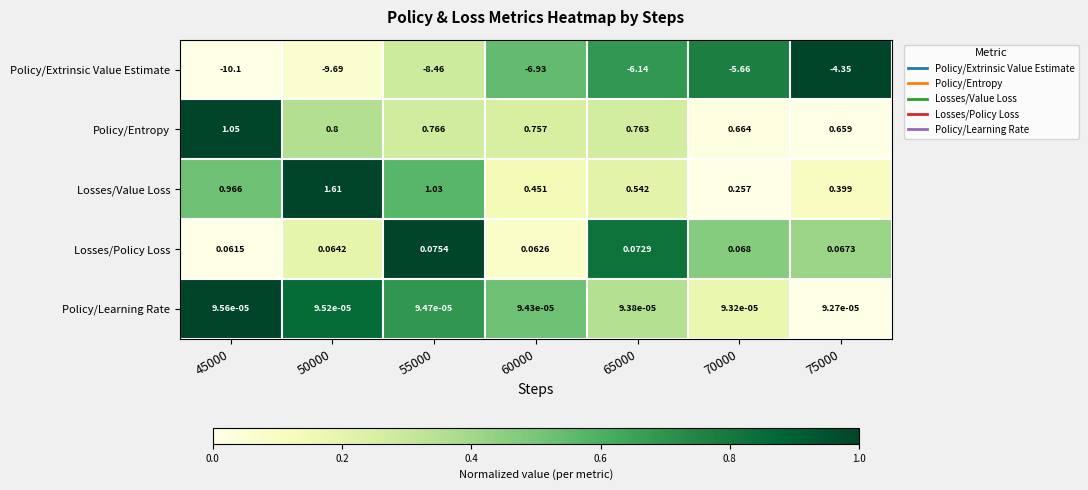

Between 45000 and 75000, which series saw the biggest shift?

Policy/Extrinsic Value Estimate